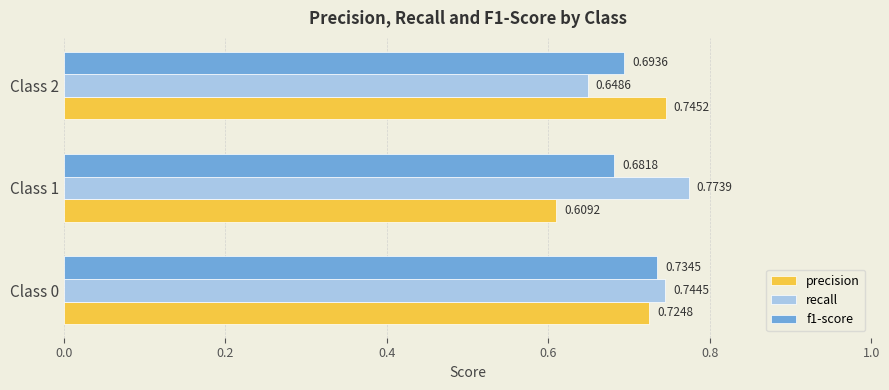

Count the number of data series in this chart.

3